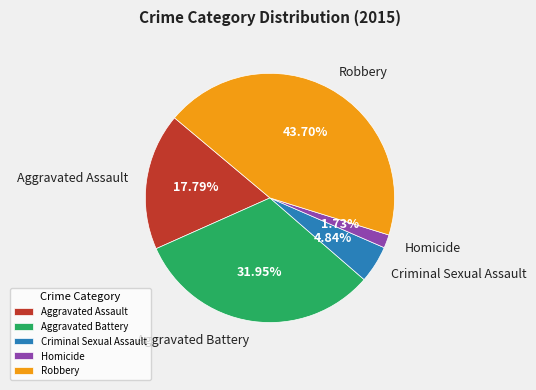

True or false: Aggravated Assault accounts for 9% of the total.

False